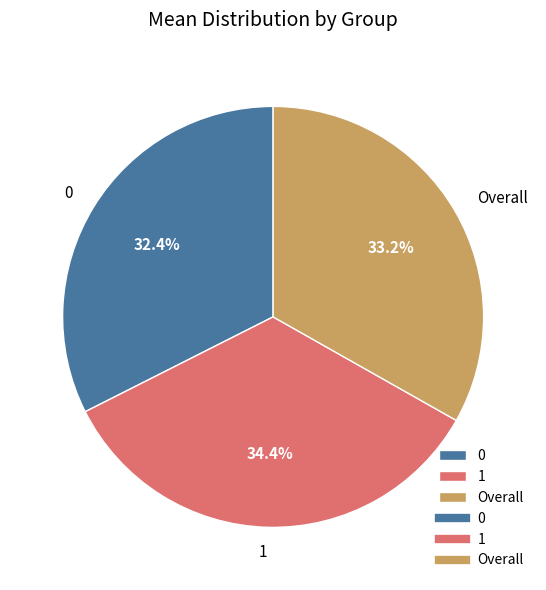

Does 0 account for over 50% of the chart?

No